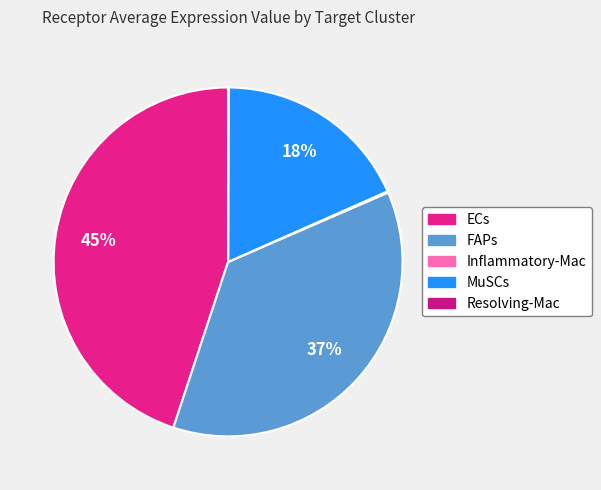

Count the number of slices in the pie.

5